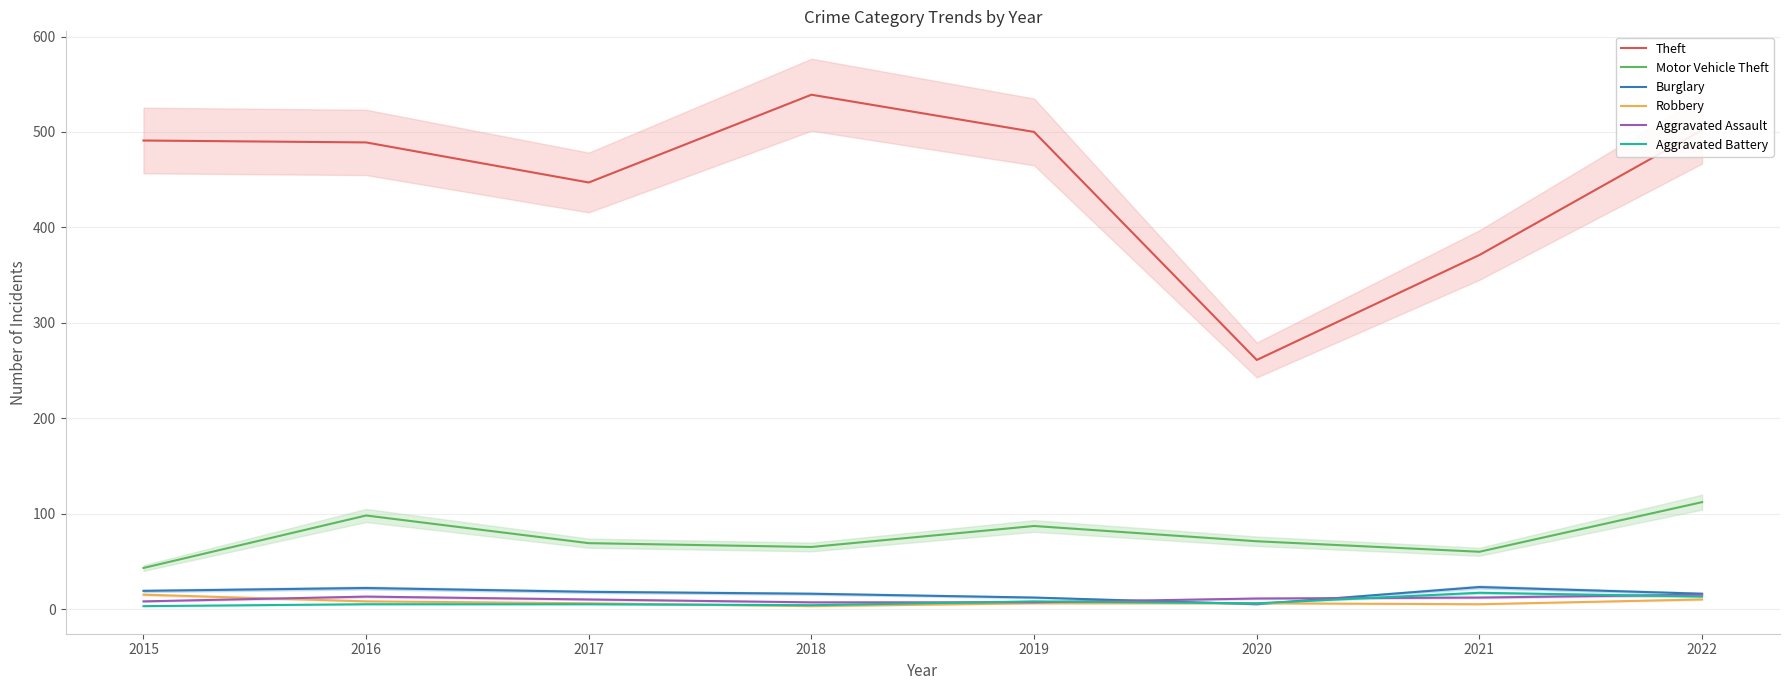

Reading right to left, what are all the values shown in this chart?

Theft: 502	371	261	500	539	447	489	491
Motor Vehicle Theft: 112	60	71	87	65	69	98	43
Burglary: 16	23	5	12	16	18	22	19
Robbery: 10	5	6	6	3	6	8	15
Aggravated Assault: 15	12	11	7	7	10	13	8
Aggravated Battery: 13	17	6	8	4	5	5	3